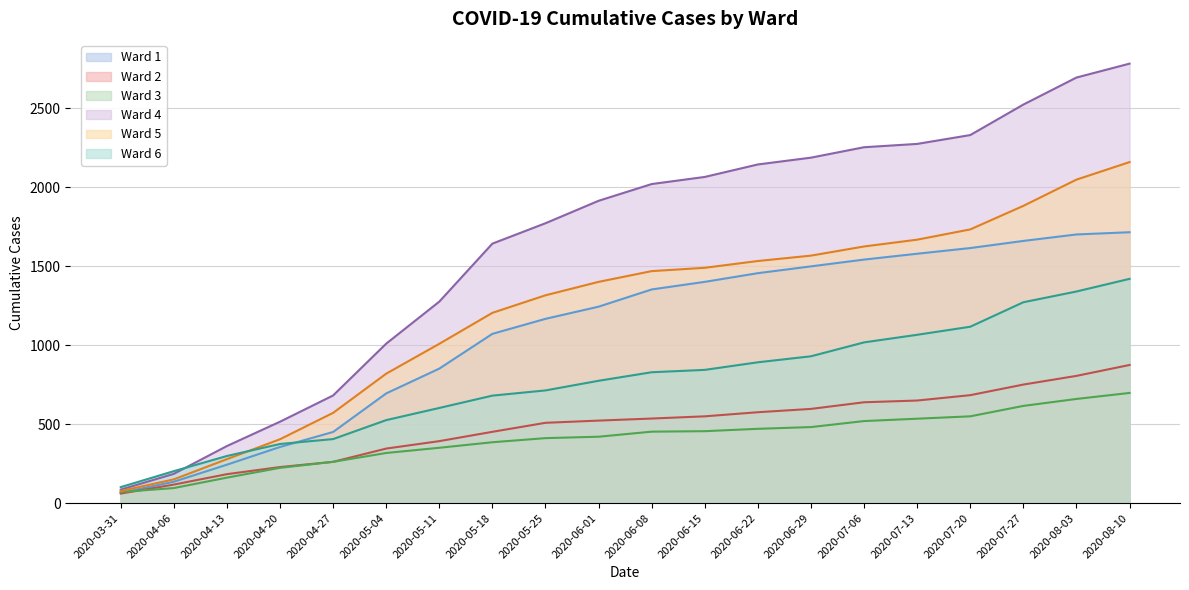

At how many categories does at least one series exceed 1966?

10